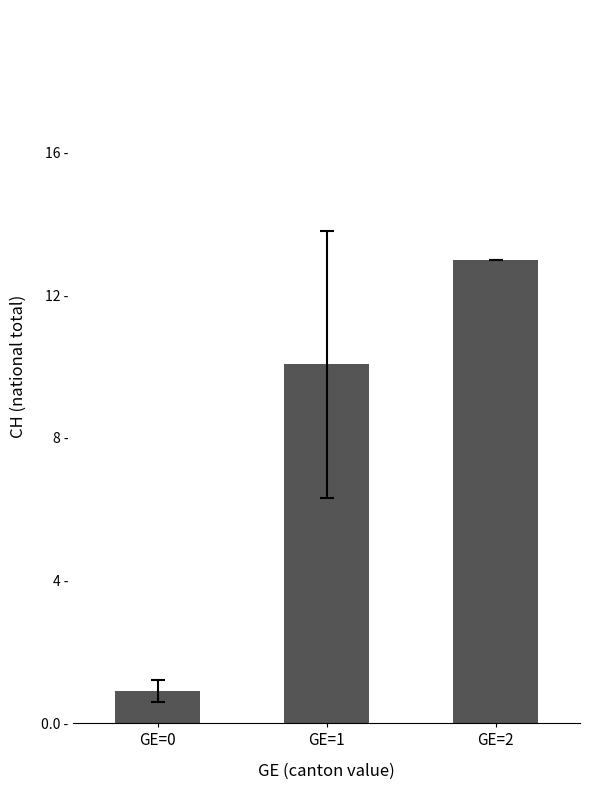

List the labels in order of value, largest first.

GE=2, GE=1, GE=0